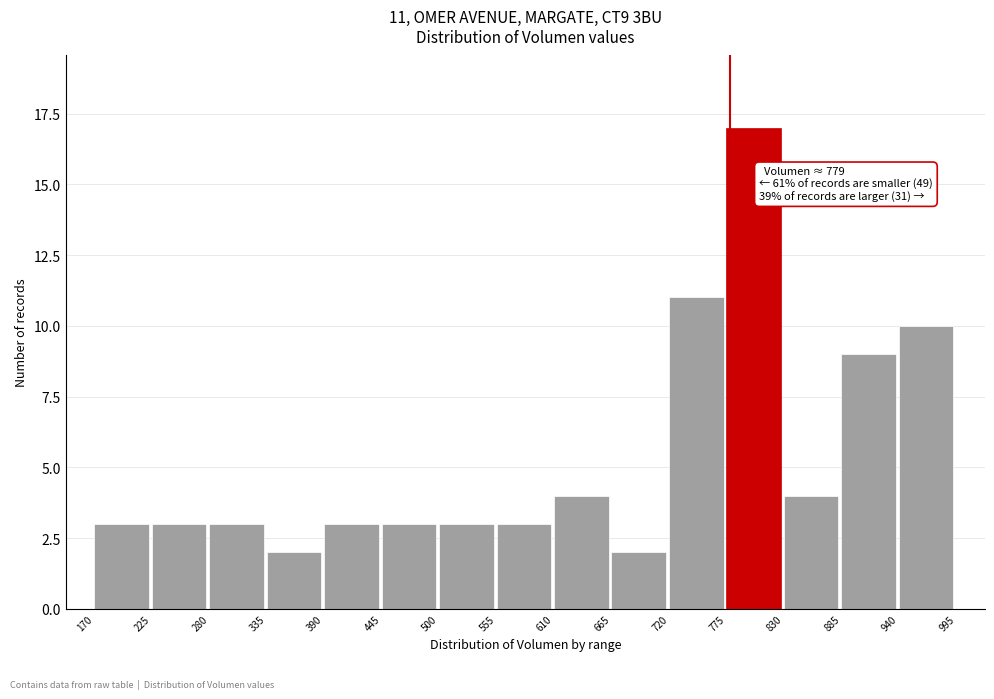

Over which range of the x-axis is the bar tallest?

775 to 830